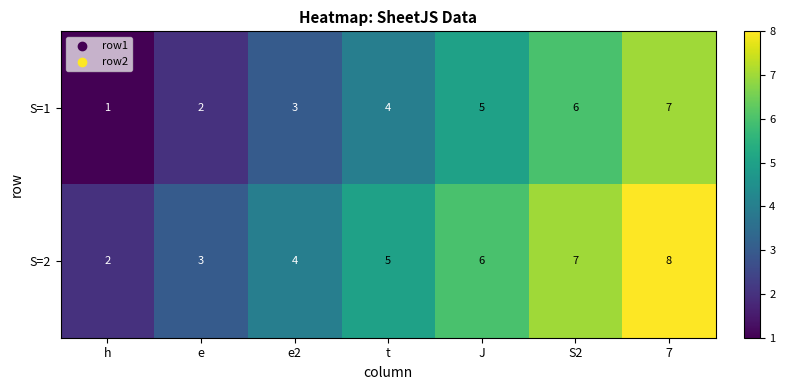

List the labels in order of S=2 value, largest first.

7, S2, J, t, e2, e, h